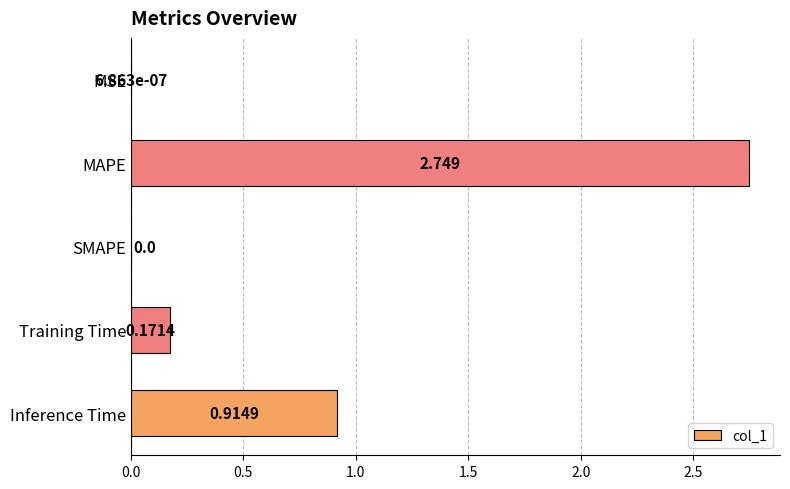

Which category has the highest value across all series?

MAPE